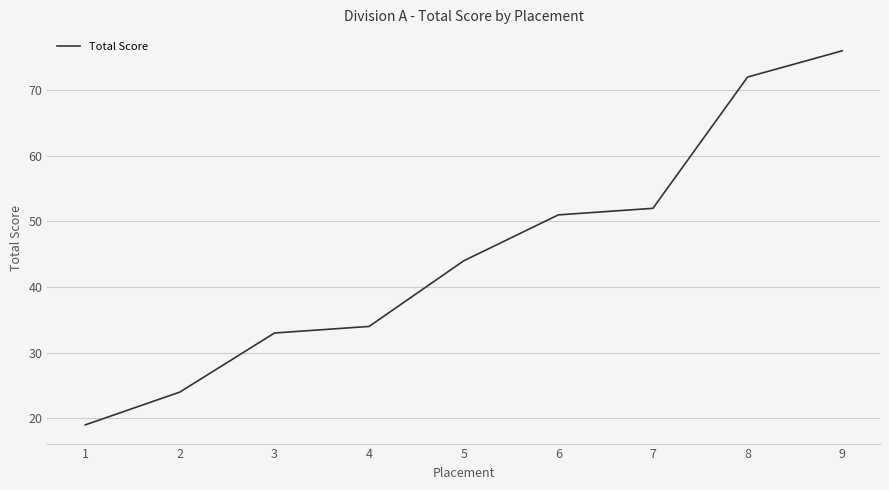

What is the smallest value displayed?

19